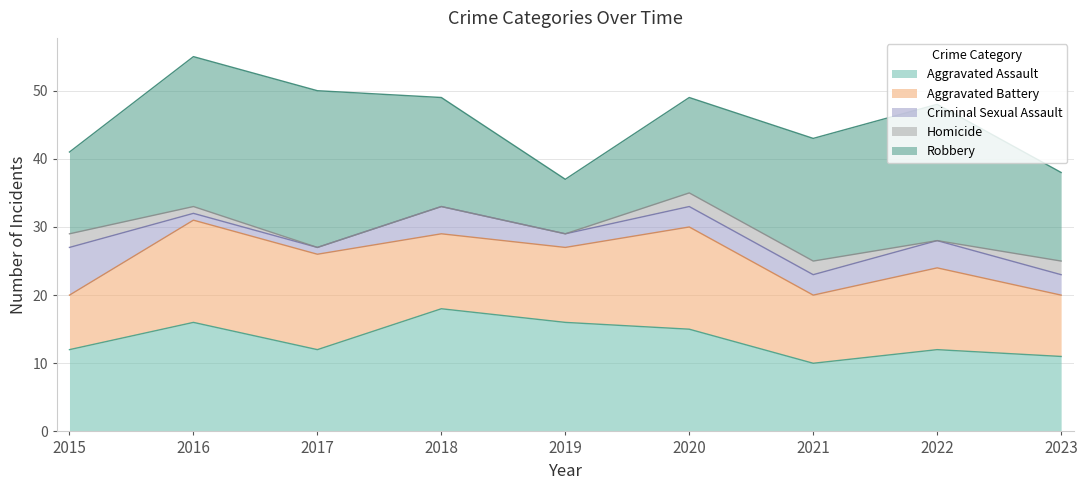

How many series are shown in this chart?

5